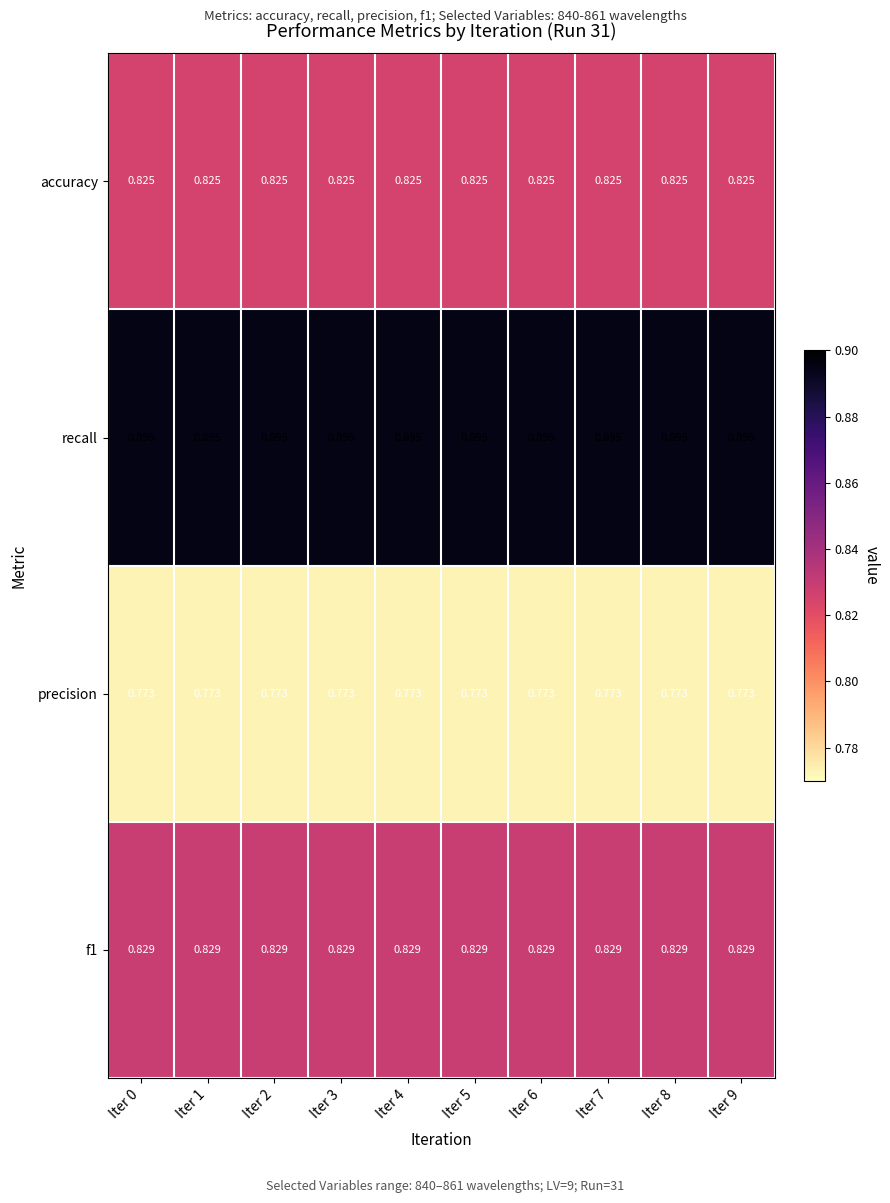

Is the value of recall at Iter 9 greater than the value of accuracy at Iter 3?

Yes